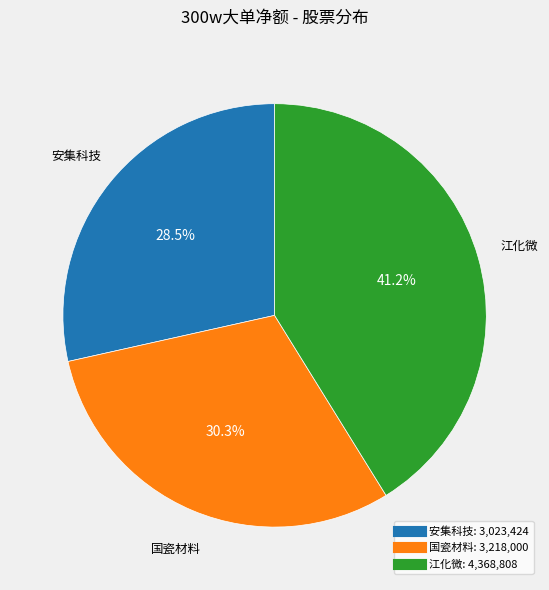

To the nearest percent, what is the average slice percentage?

33%